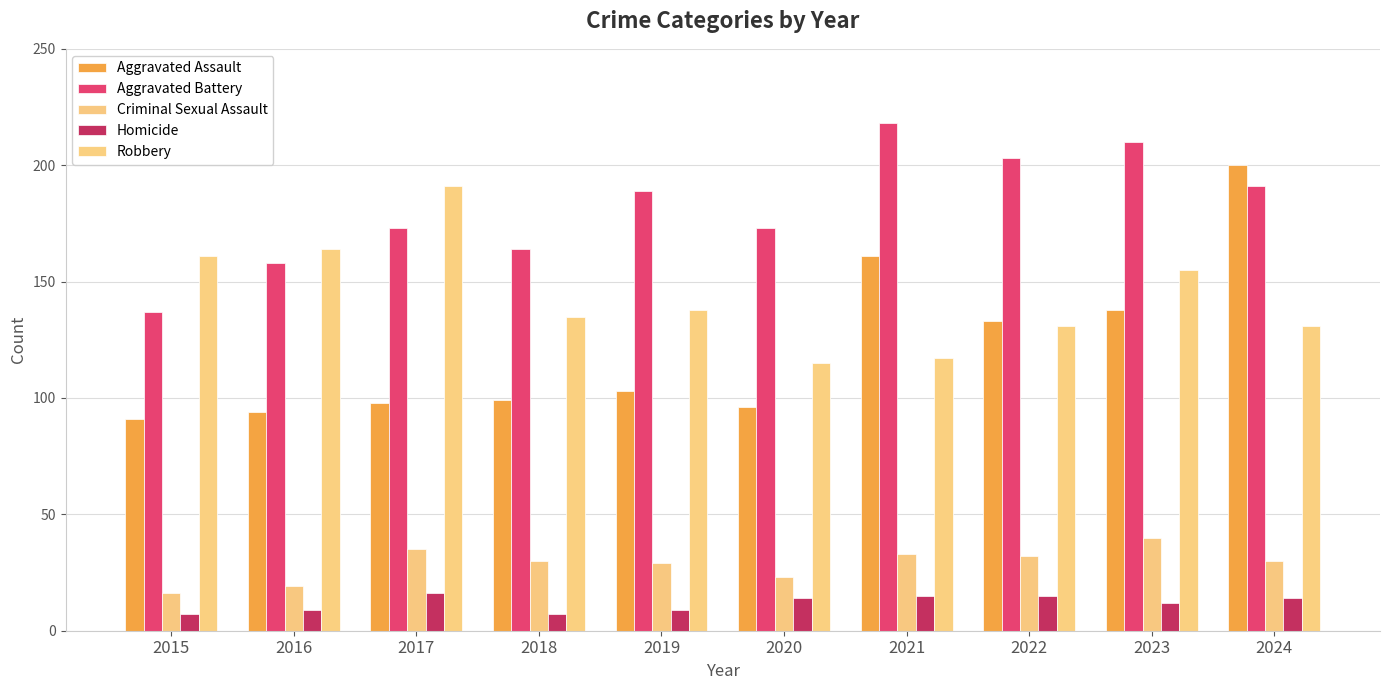

At how many categories does at least one series exceed 105?

10